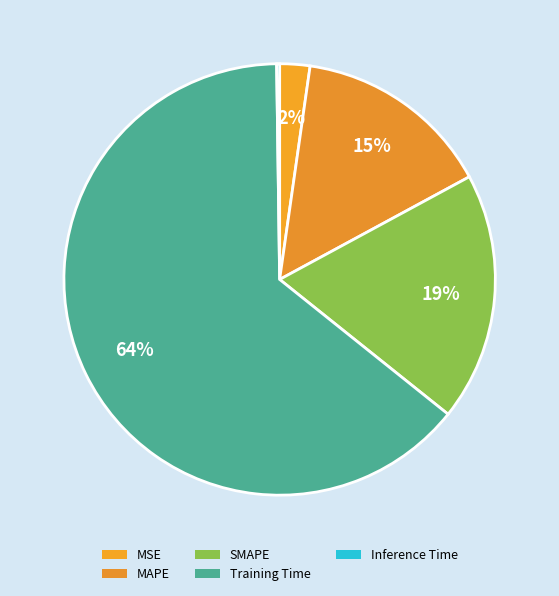

Combined, do Training Time and MSE account for over 50%?

Yes